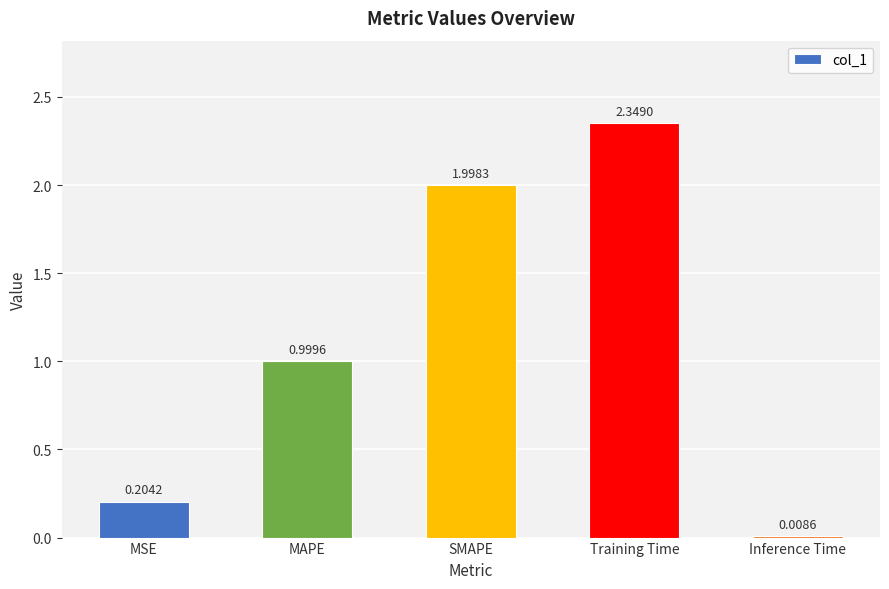

Where is the data nearest to the value 1?

MAPE